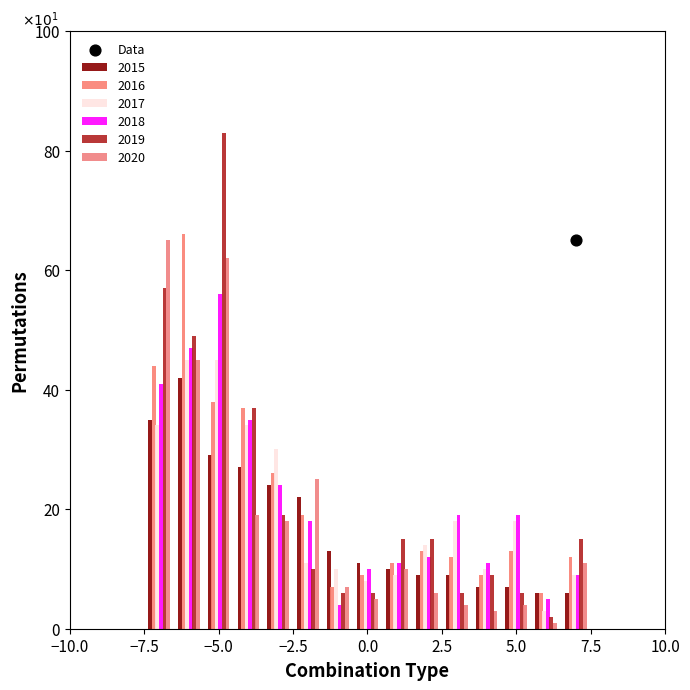

Which series reaches the minimum Y coordinate?

2020